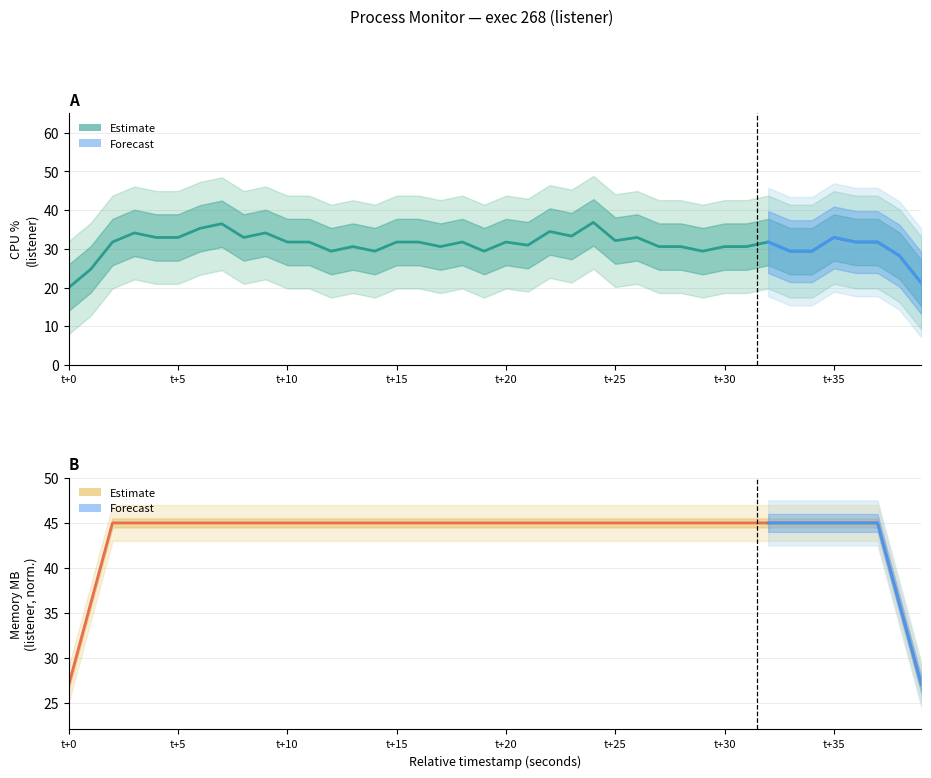

True or false: there are more than 0 points higher than both neighbors.

False